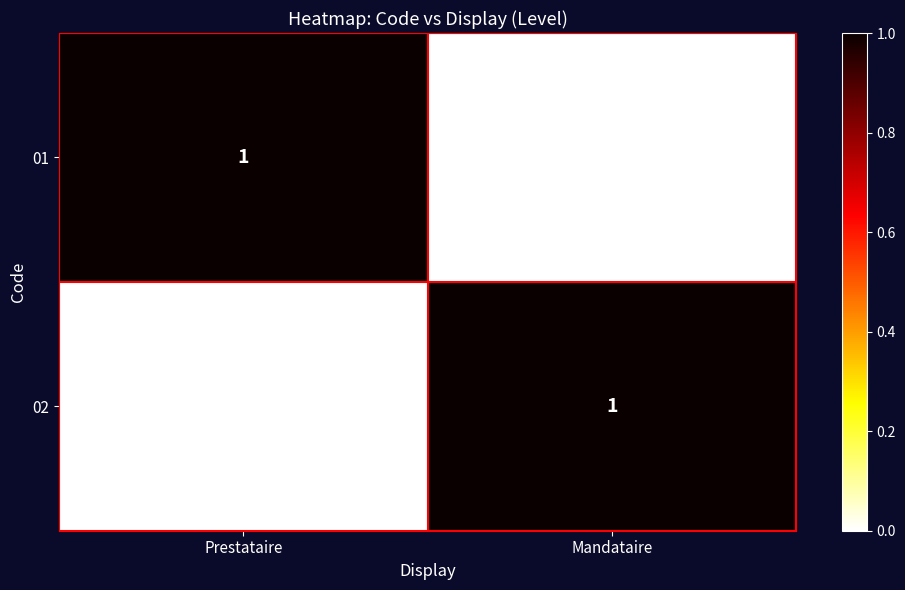

At Prestataire, list the series in order from smallest to largest.

02, 01